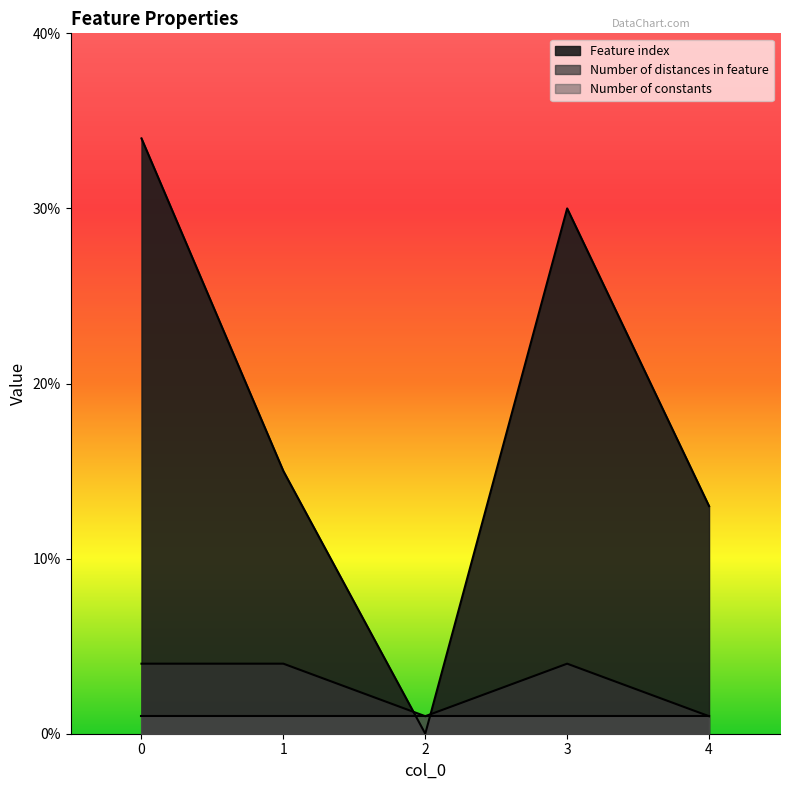

How many values in the Feature index series are below 15?

2